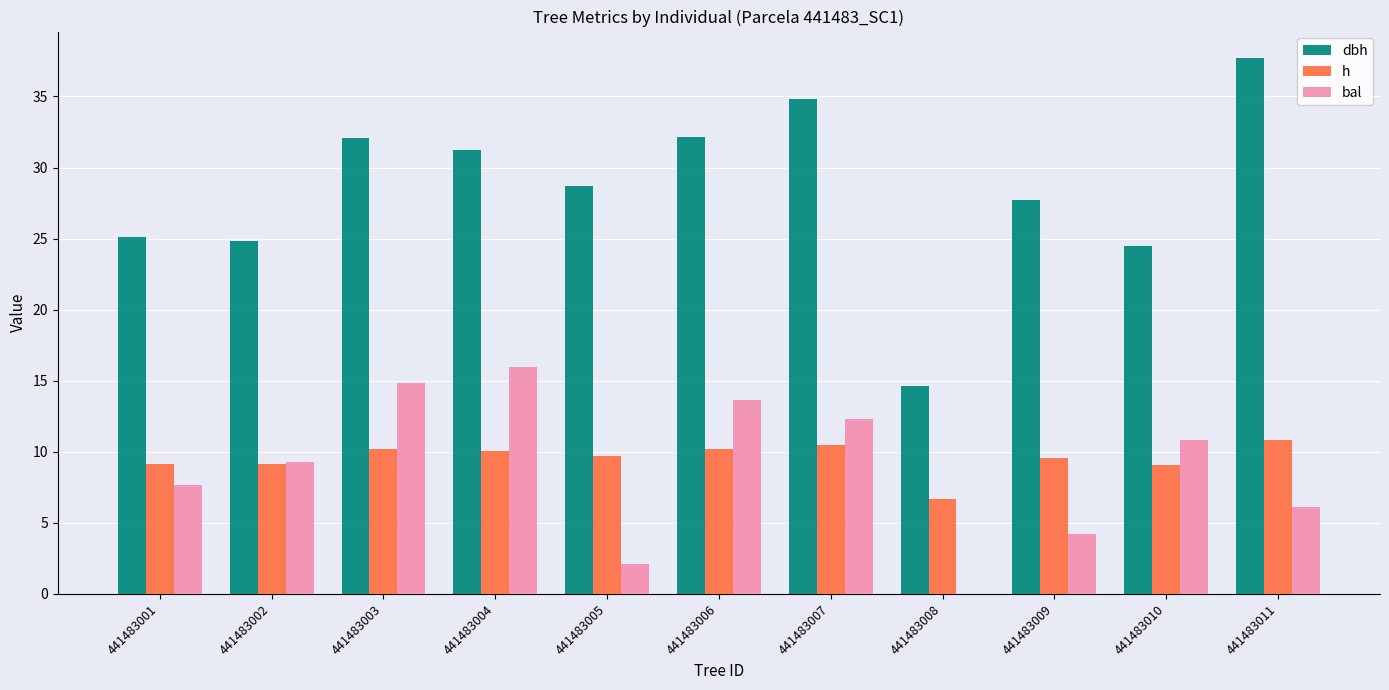

Which series has the largest total across all categories?

dbh